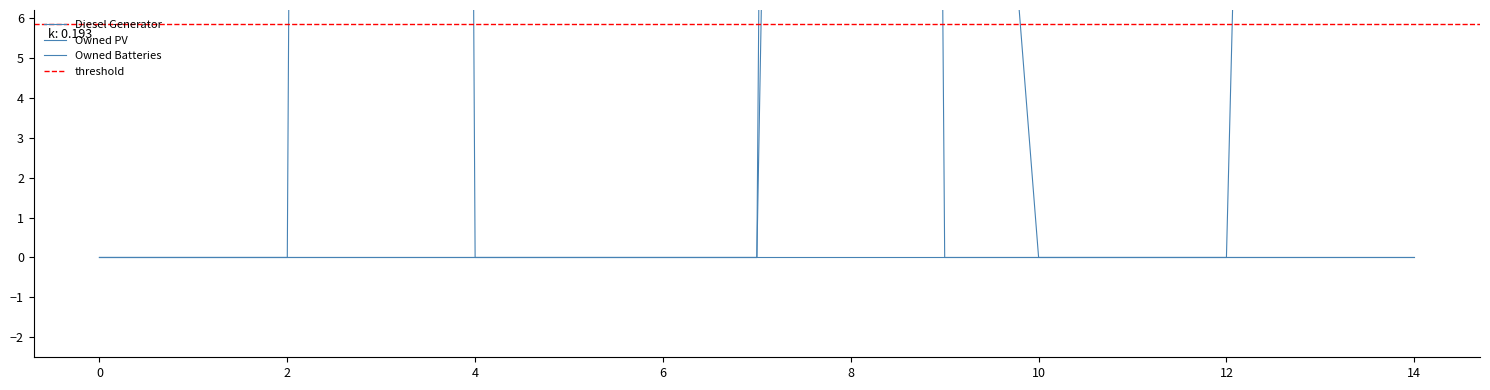

Which series has the largest total across all categories?

Diesel Generator